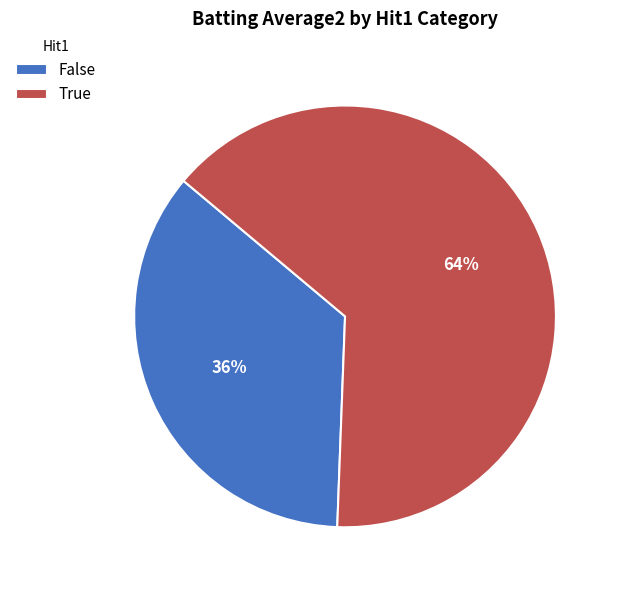

Is it true that False is 22% of the pie?

False